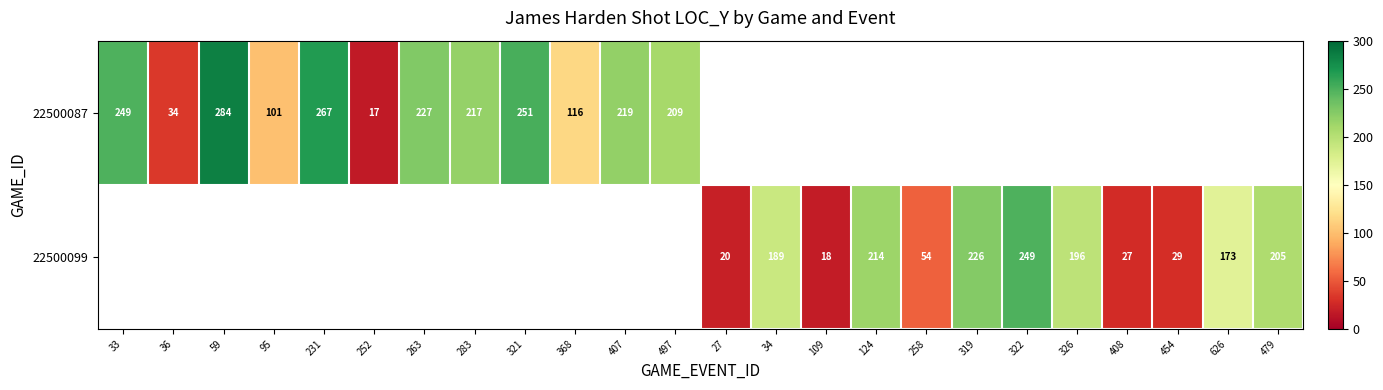

At which label does 22500087 reach its peak?

59